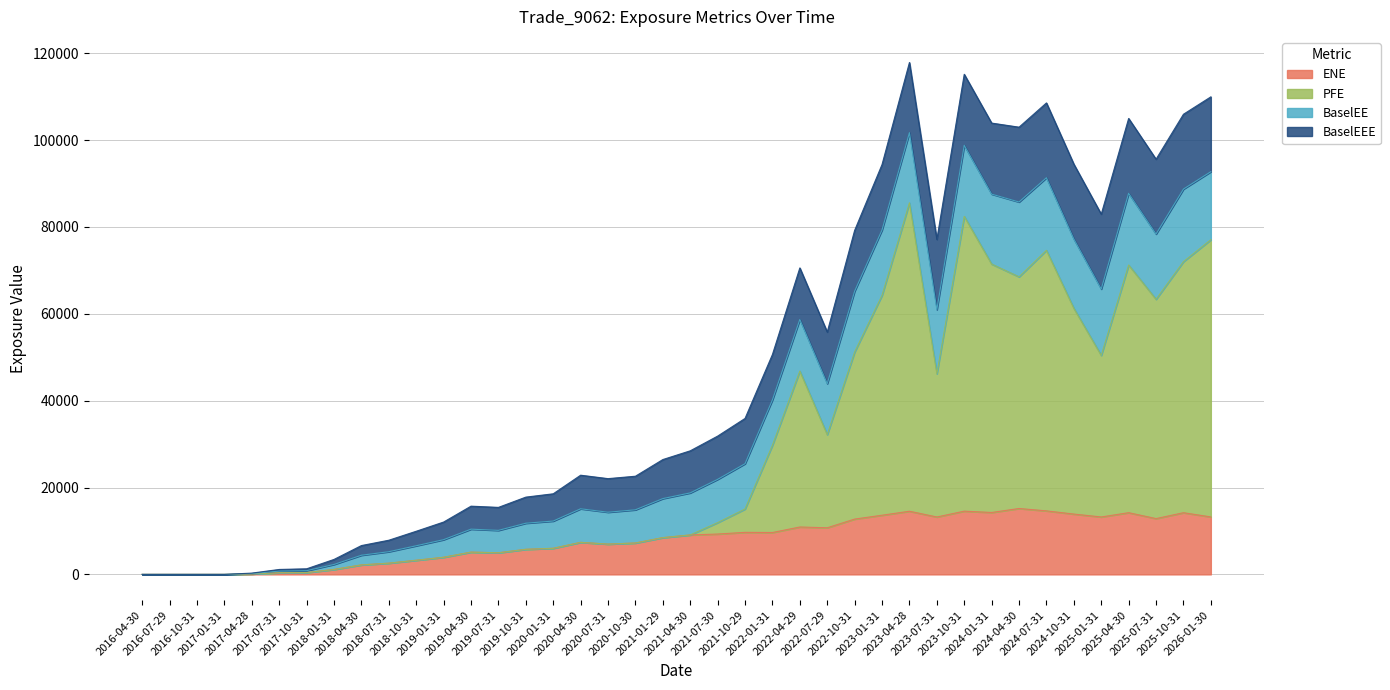

Does the chart display data point markers on the line(s)?

No